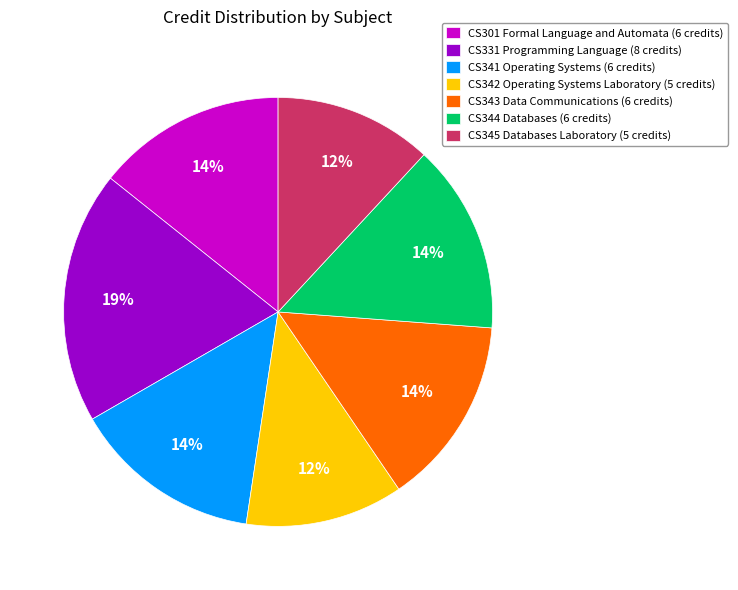

Which has a higher value, CS341 Operating Systems (6 credits) or CS331 Programming Language (8 credits)?

CS331 Programming Language (8 credits)